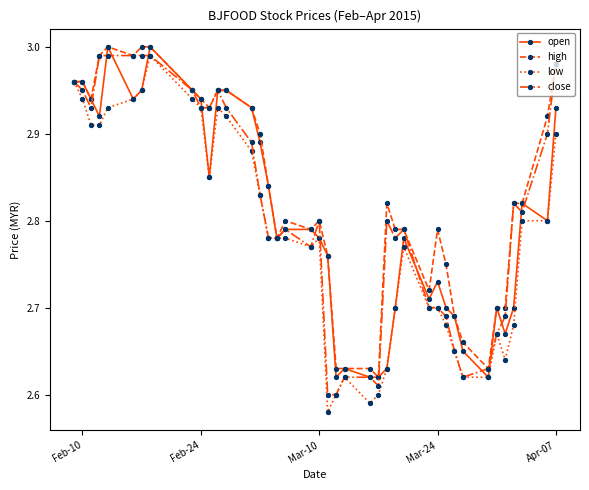

True or false: open has more than 0 interior local peaks.

True